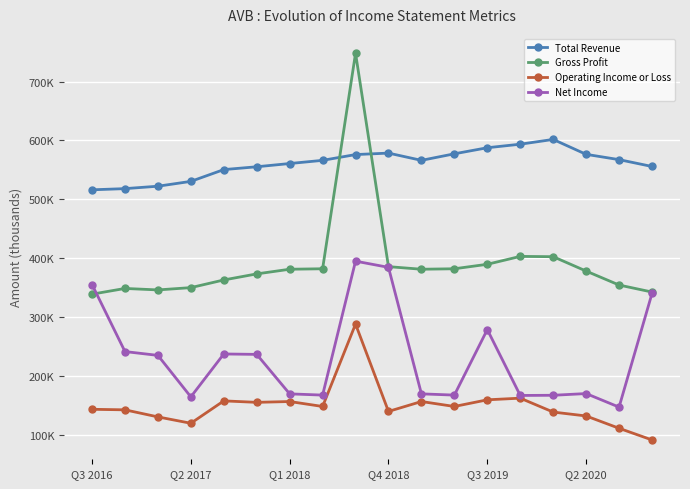

Does the chart have visible grid lines?

Yes